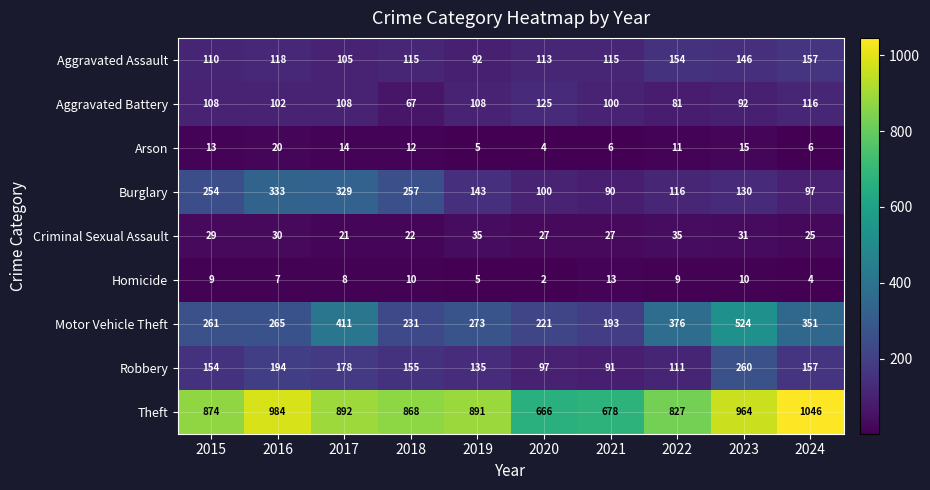

True or false: Homicide has a value of 8 at 2017.

True